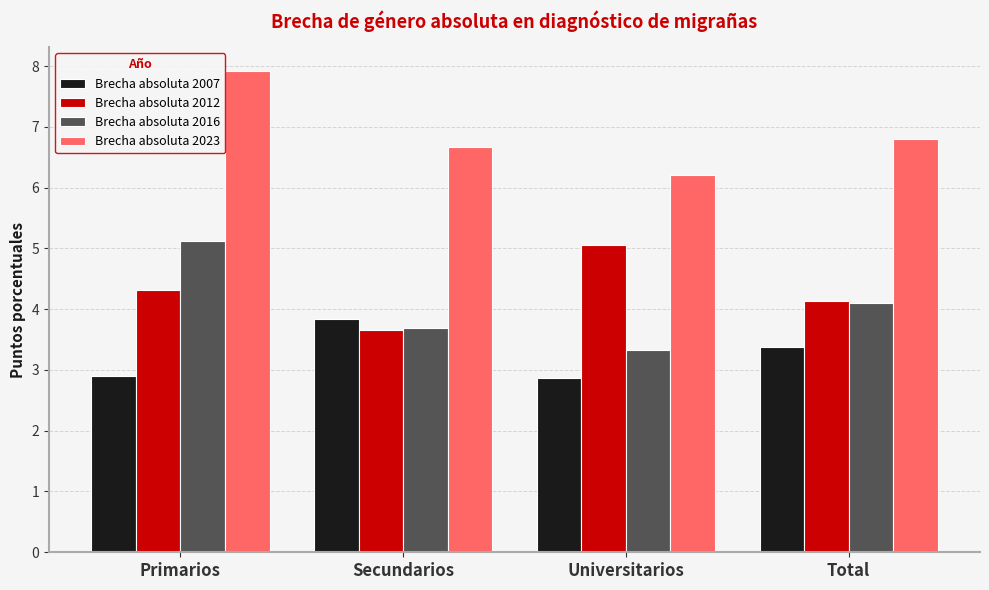

Reading right to left, list all the values displayed in this chart.

Brecha absoluta 2007: Total=3.4	Universitarios=2.9	Secundarios=3.8	Primarios=2.9
Brecha absoluta 2012: Total=4.1	Universitarios=5.0	Secundarios=3.7	Primarios=4.3
Brecha absoluta 2016: Total=4.1	Universitarios=3.3	Secundarios=3.7	Primarios=5.1
Brecha absoluta 2023: Total=6.8	Universitarios=6.2	Secundarios=6.7	Primarios=7.9